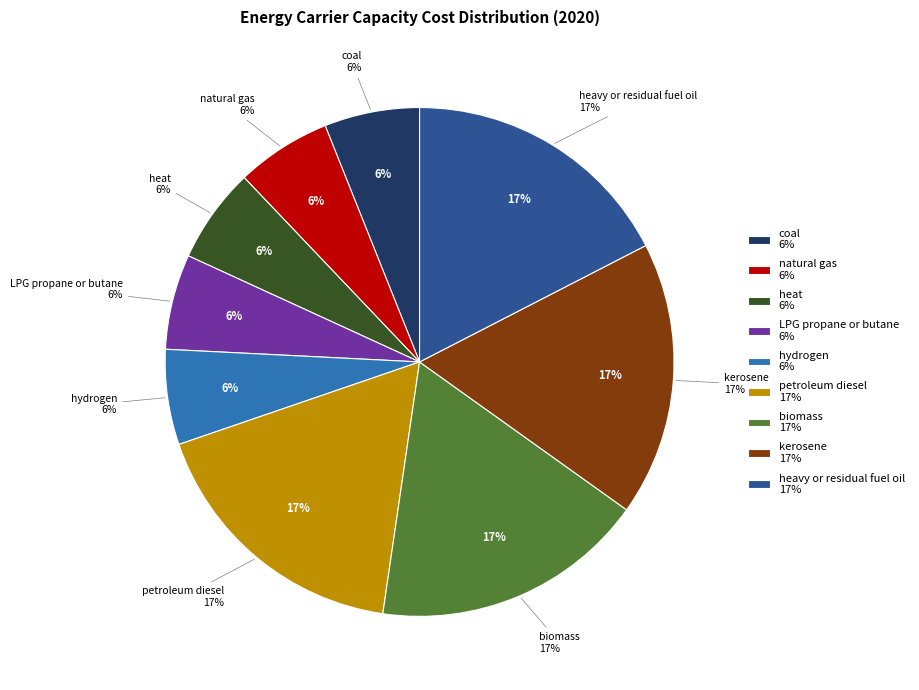

To the nearest percent, what percentage of the pie is LPG propane or butane?

6%